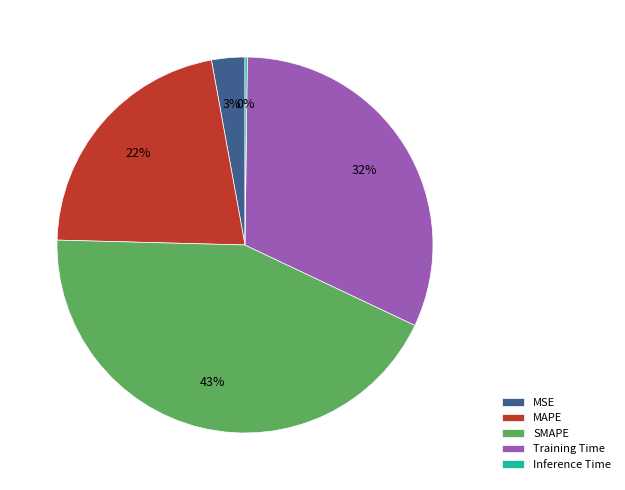

What percentage is the MAPE slice, to the nearest percent?

22%